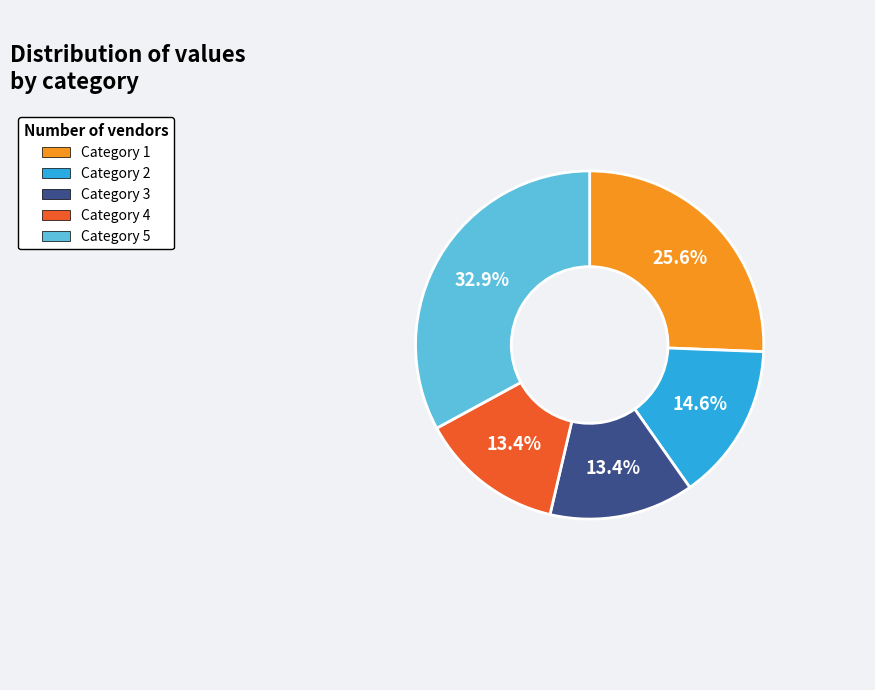

Does any single category account for the majority?

No